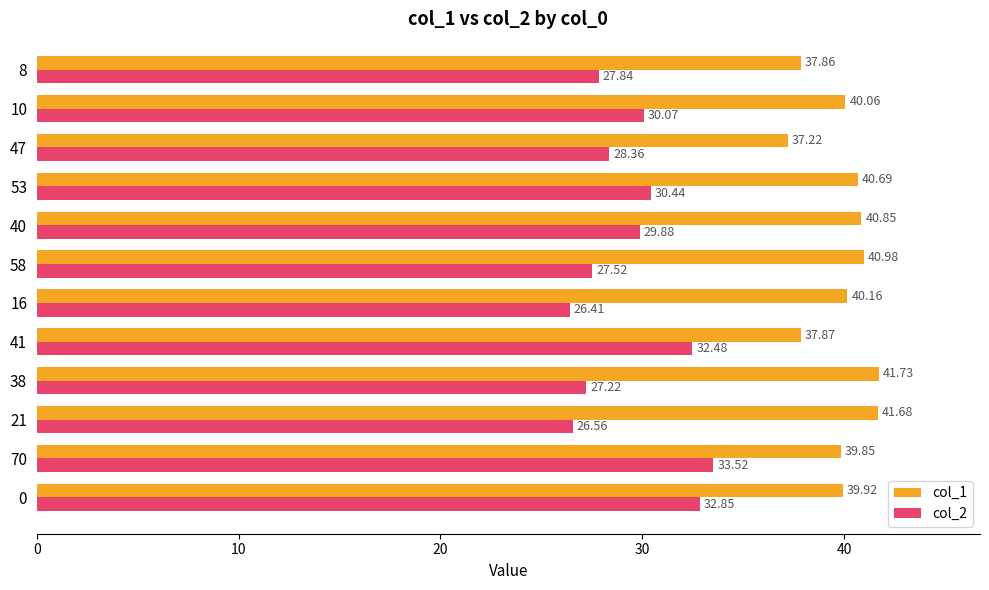

Which series has the widest spread of values?

col_2